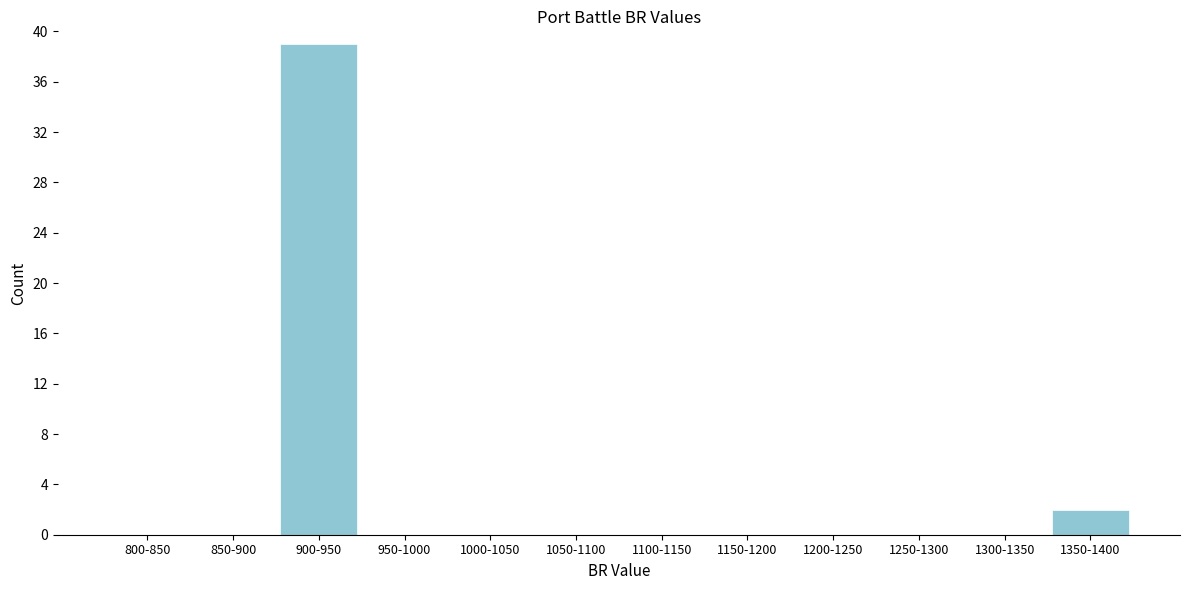

Reading right to left, list all the values displayed in this chart.

1350-1400=2	1300-1350=0	1250-1300=0	1200-1250=0	1150-1200=0	1100-1150=0	1050-1100=0	1000-1050=0	950-1000=0	900-950=39	850-900=0	800-850=0